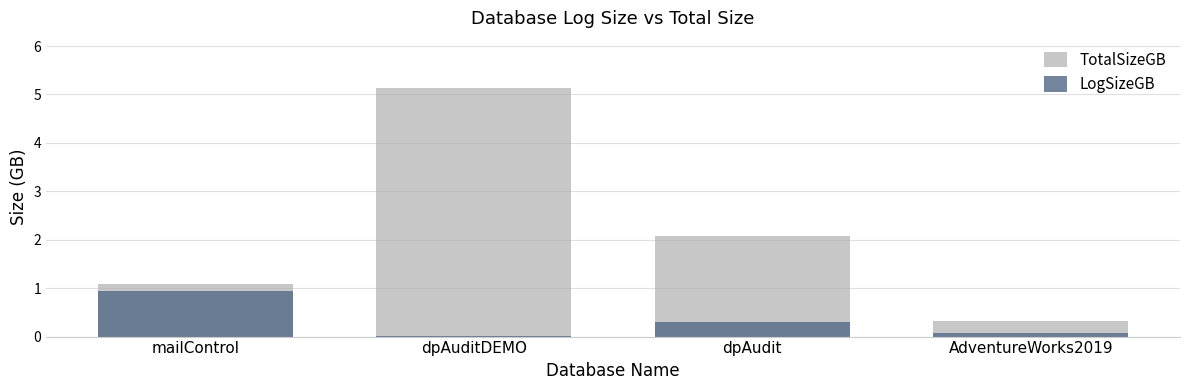

List the labels in order of LogSizeGB value, smallest first.

dpAuditDEMO, AdventureWorks2019, dpAudit, mailControl